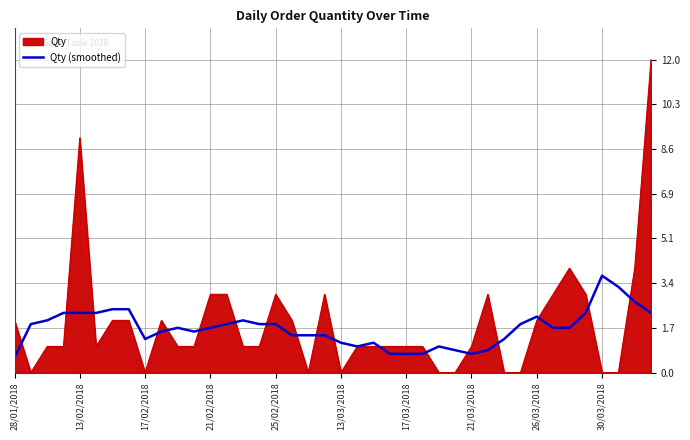

What is the maximum value shown in the chart?

12.0